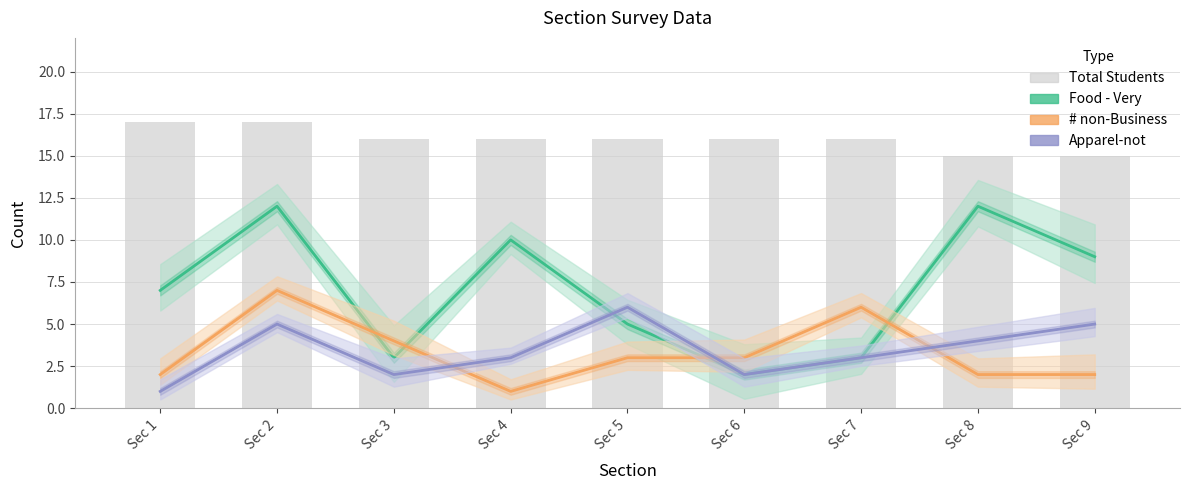

Are the bars grouped side by side (vs. stacked)?

Yes